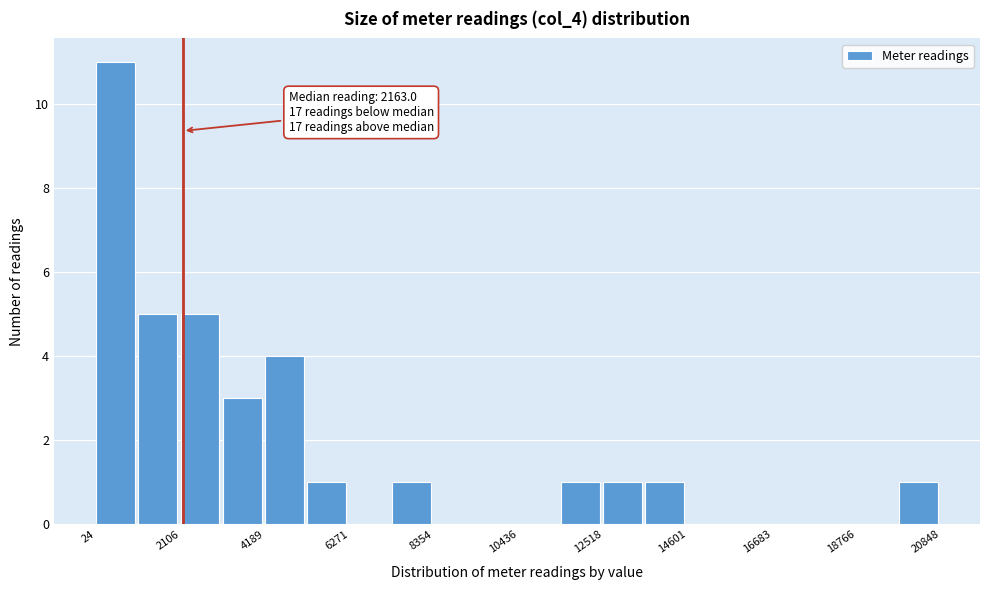

Read against the x-axis, roughly where is the centre of the tallest bar?

500